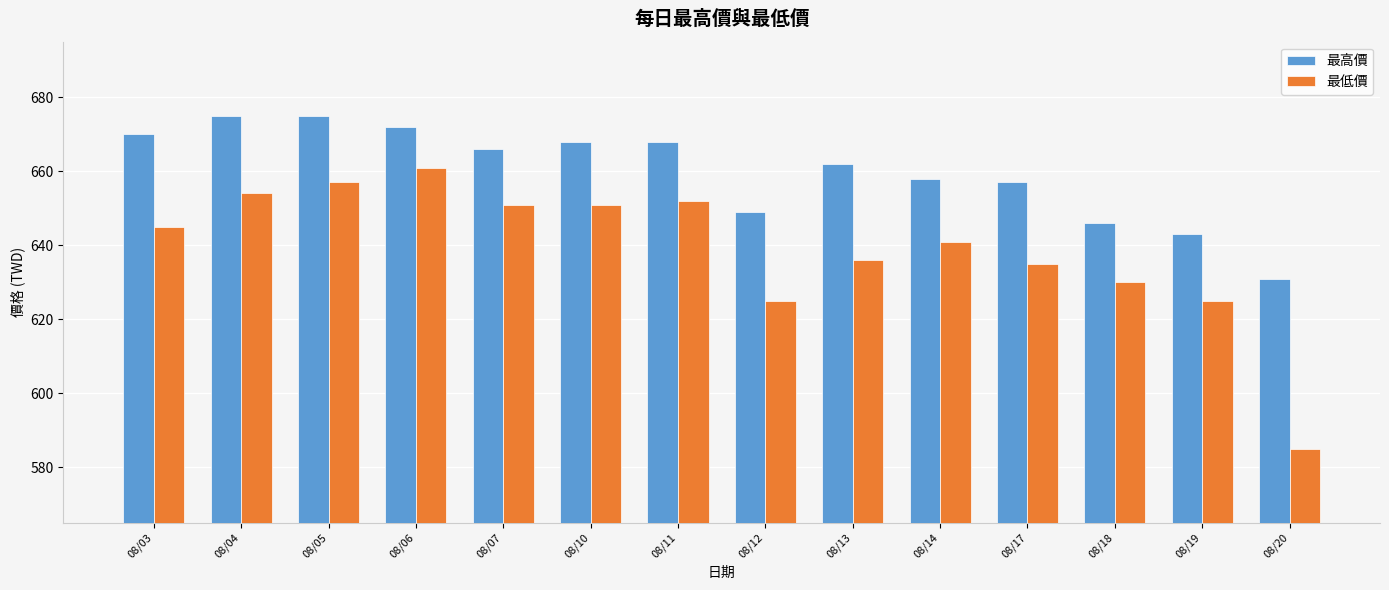

Reading left to right, extract all data points from this chart.

最高價: 08/03=670	08/04=675	08/05=675	08/06=672	08/07=666	08/10=668	08/11=668	08/12=649	08/13=662	08/14=658	08/17=657	08/18=646	08/19=643	08/20=631
最低價: 08/03=645	08/04=654	08/05=657	08/06=661	08/07=651	08/10=651	08/11=652	08/12=625	08/13=636	08/14=641	08/17=635	08/18=630	08/19=625	08/20=585